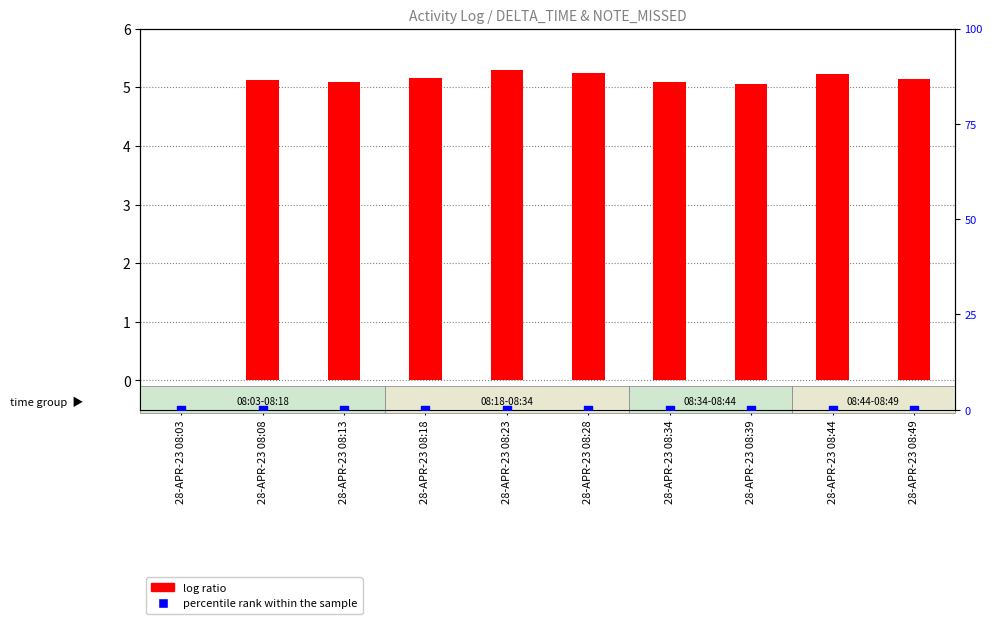

What are all the series names shown in the legend?

log ratio, percentile rank within the sample